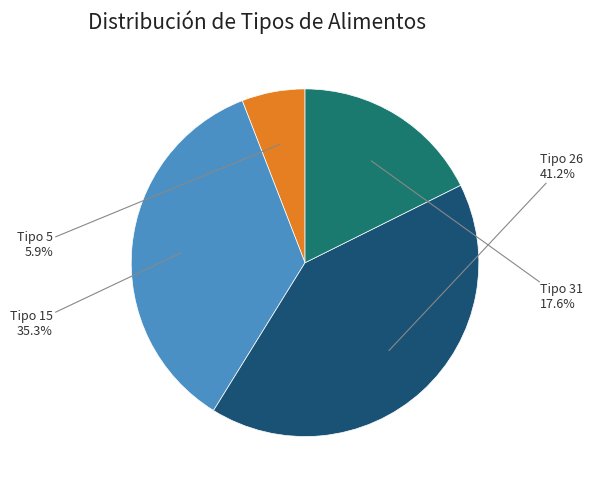

Does any single category account for the majority?

No